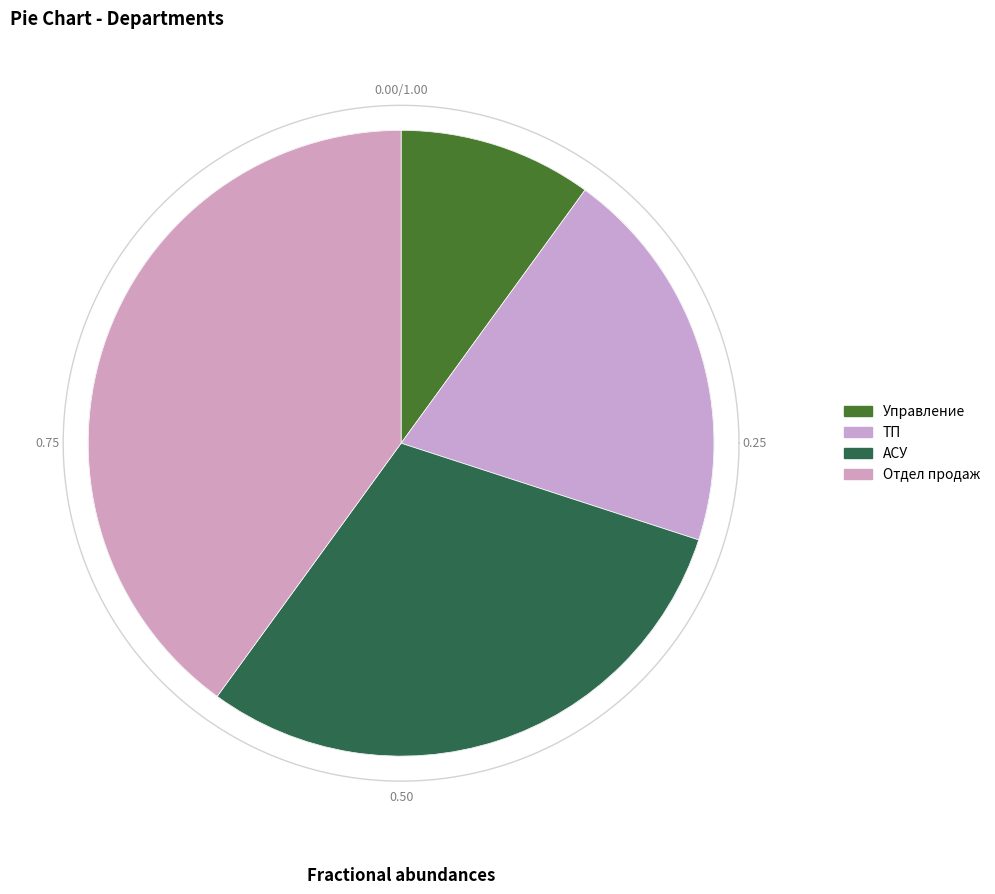

True or false: Отдел продаж accounts for 29% of the total.

False